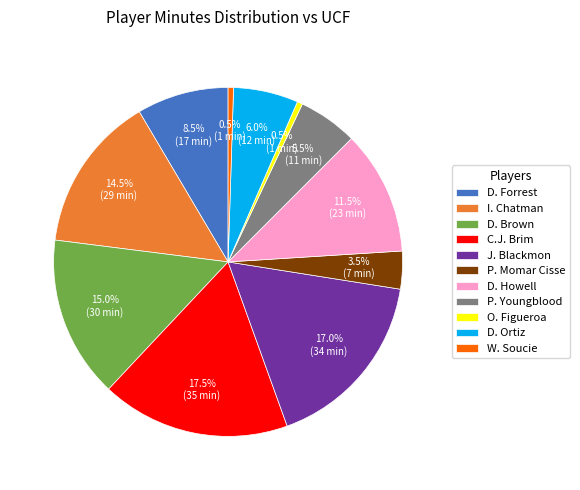

Is there a majority slice in this chart?

No